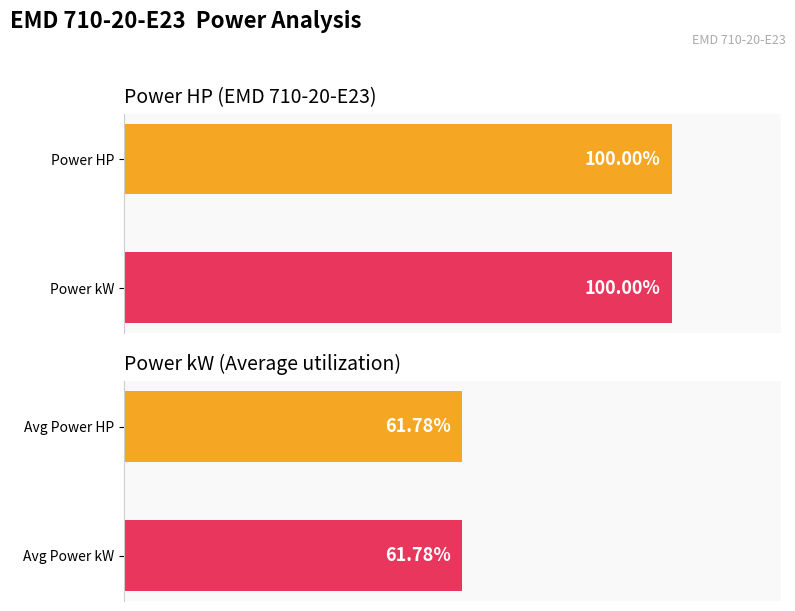

Between 500 and 900, which series saw the biggest shift?

Power HP